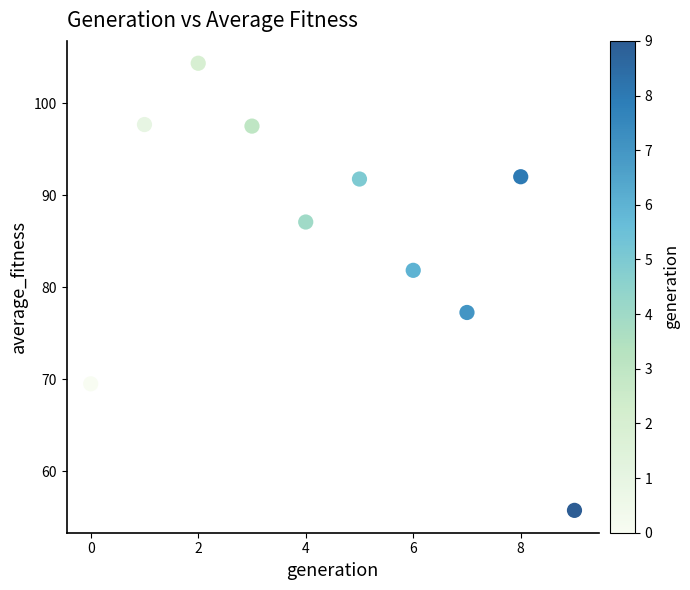

What is the average Y value?

85.5